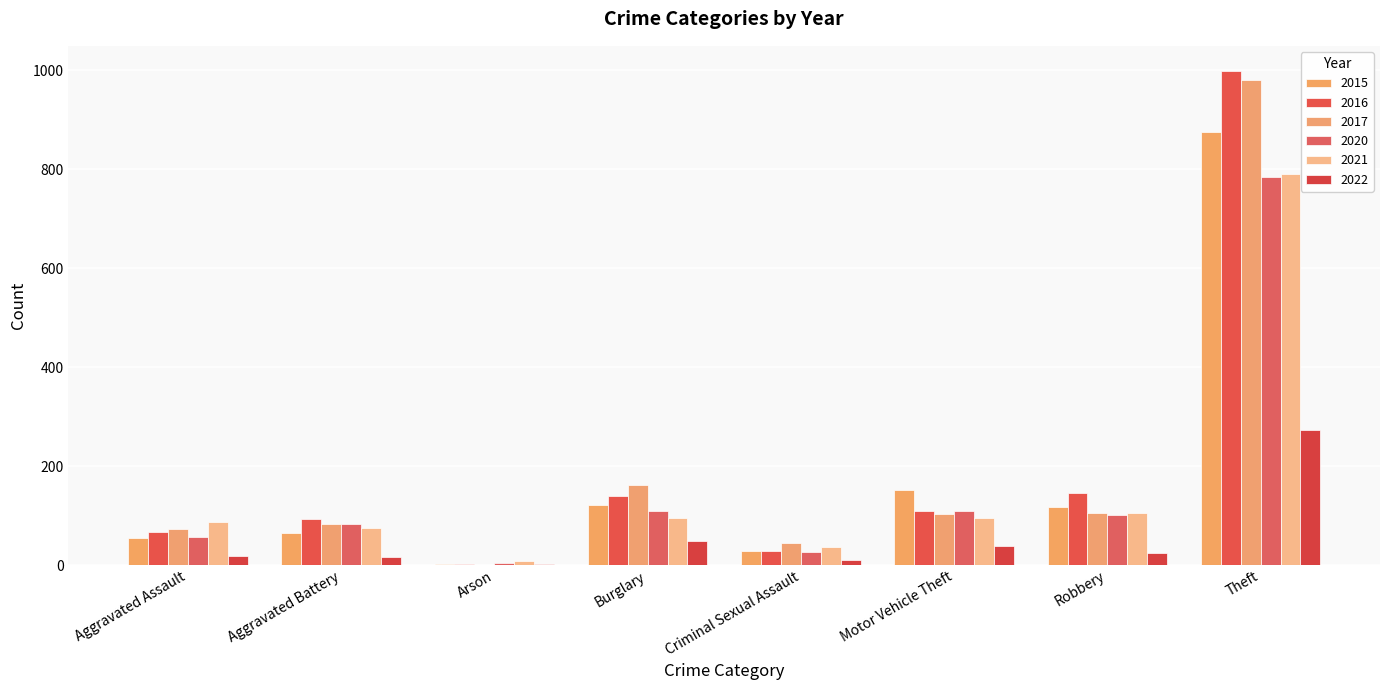

Count the number of categories in the chart.

8